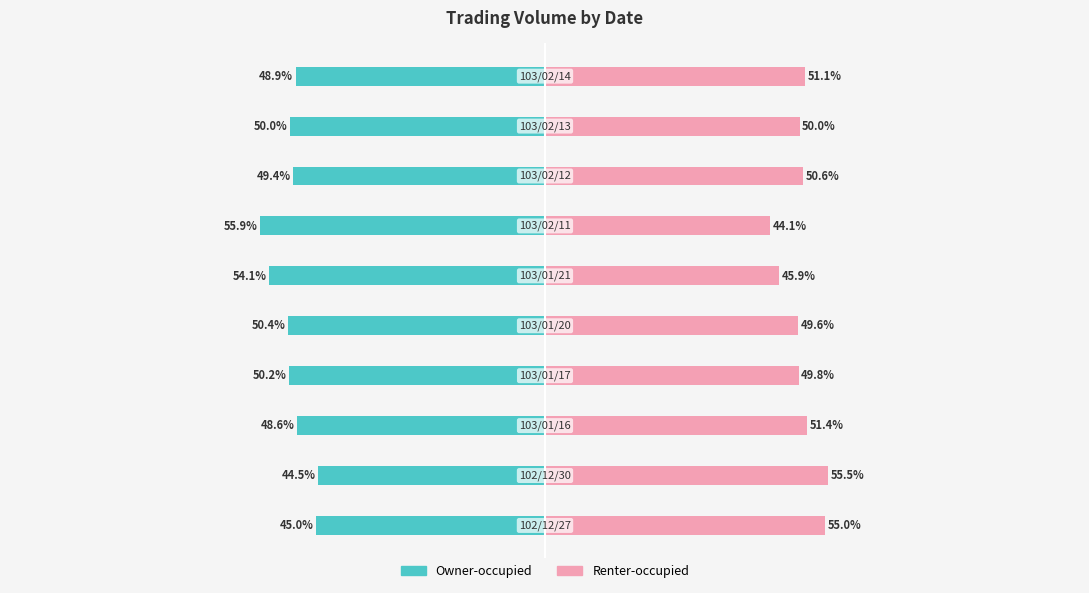

Which series has the largest range (max minus min)?

Owner-occupied